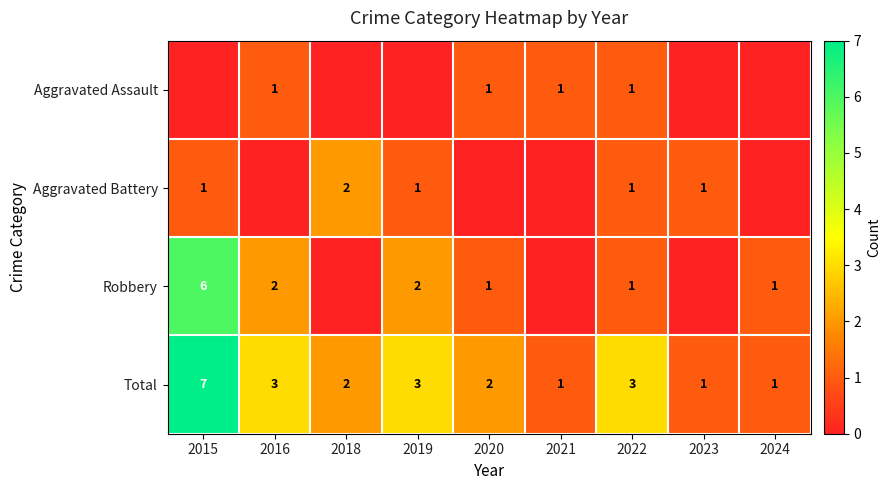

At how many categories does at least one series exceed 2?

4